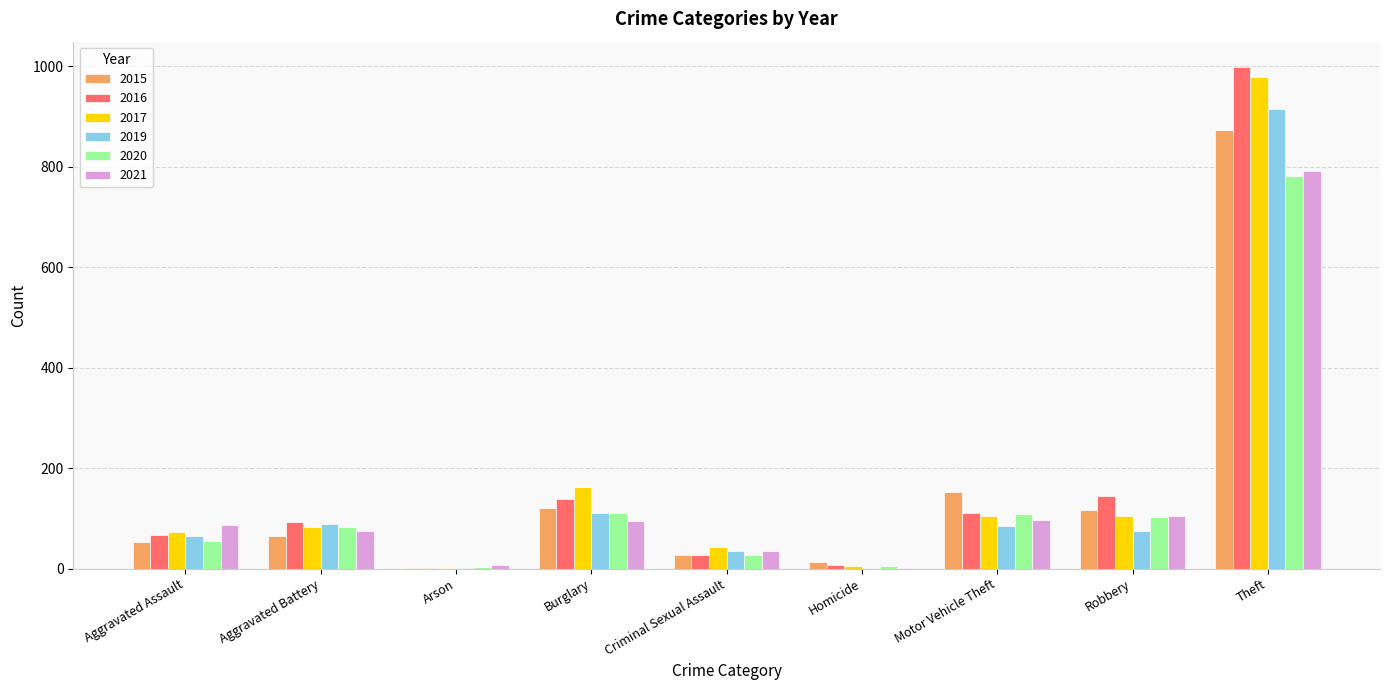

Is the value of 2019 at Burglary greater than the value of 2021 at Theft?

No